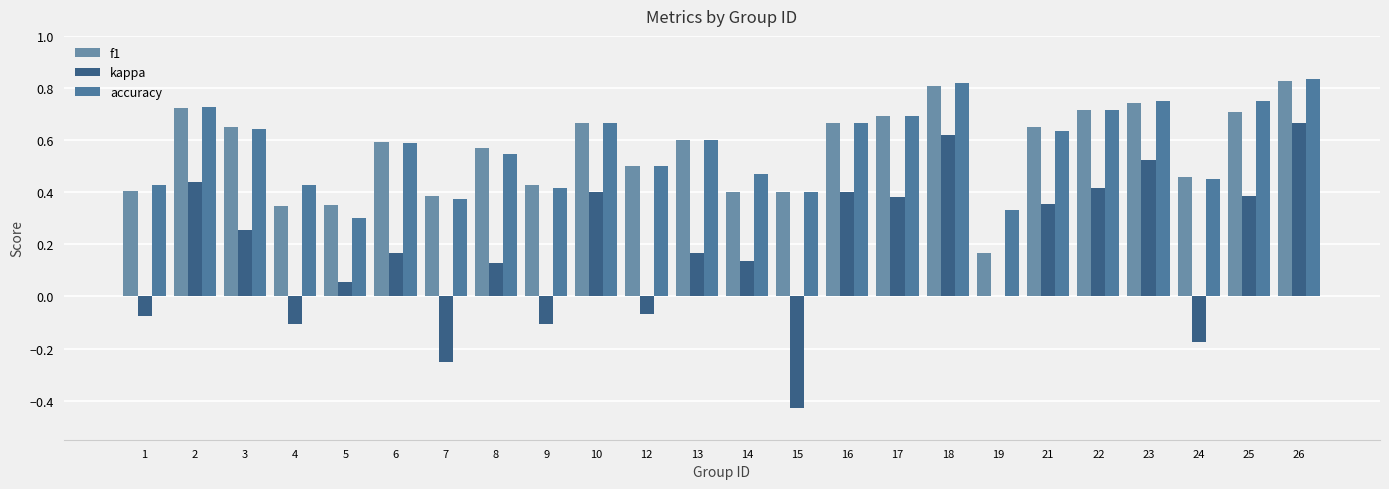

How many categories are shown in the chart?

24